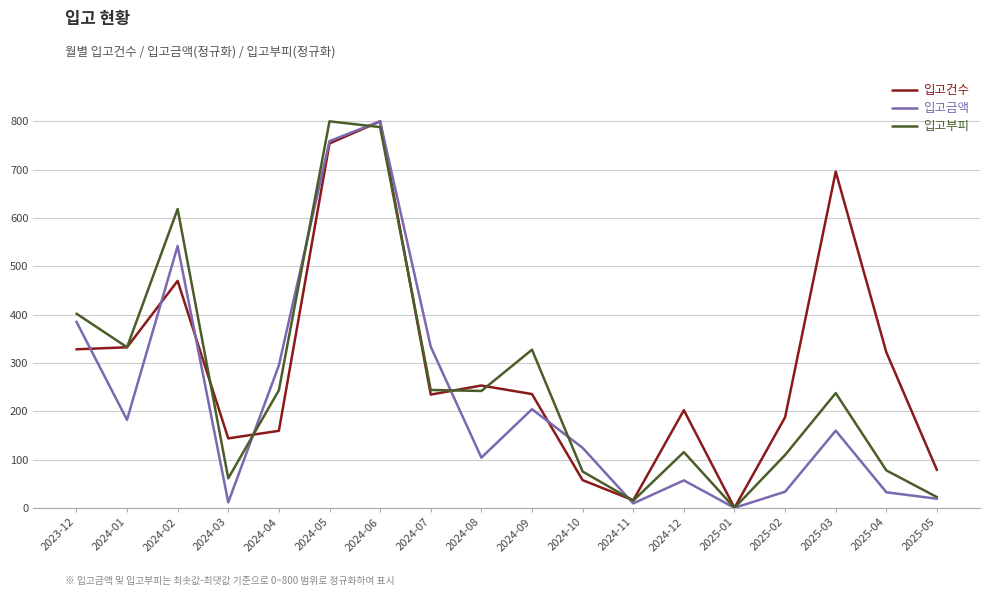

After their last crossing, which series has the higher values: 입고건수 or 입고금액?

입고건수